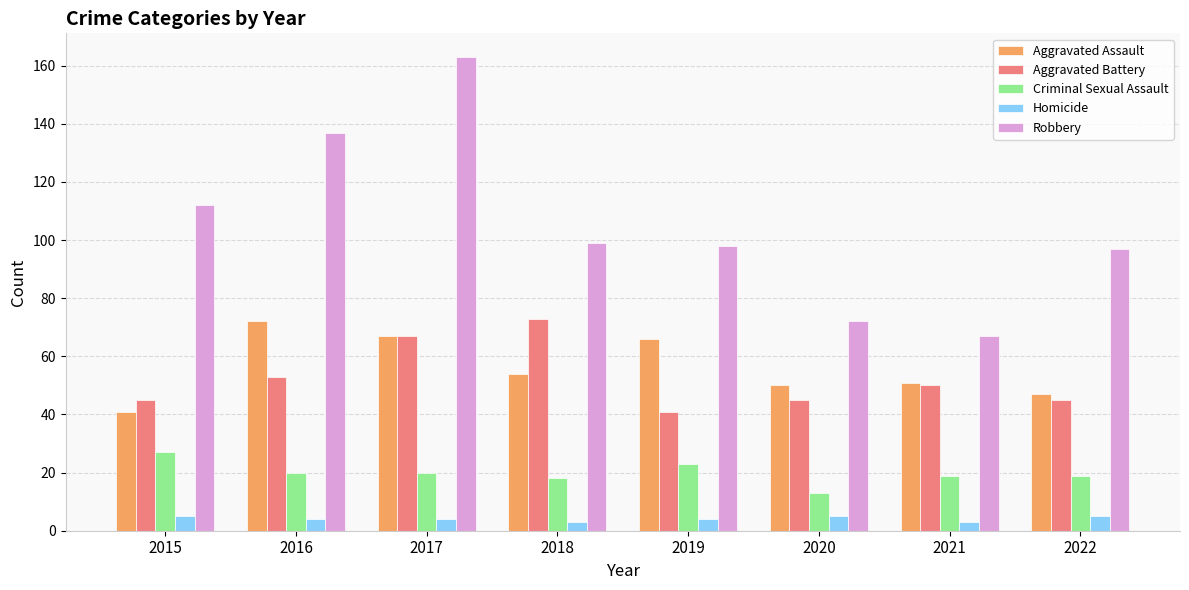

Which series has the largest range (max minus min)?

Robbery